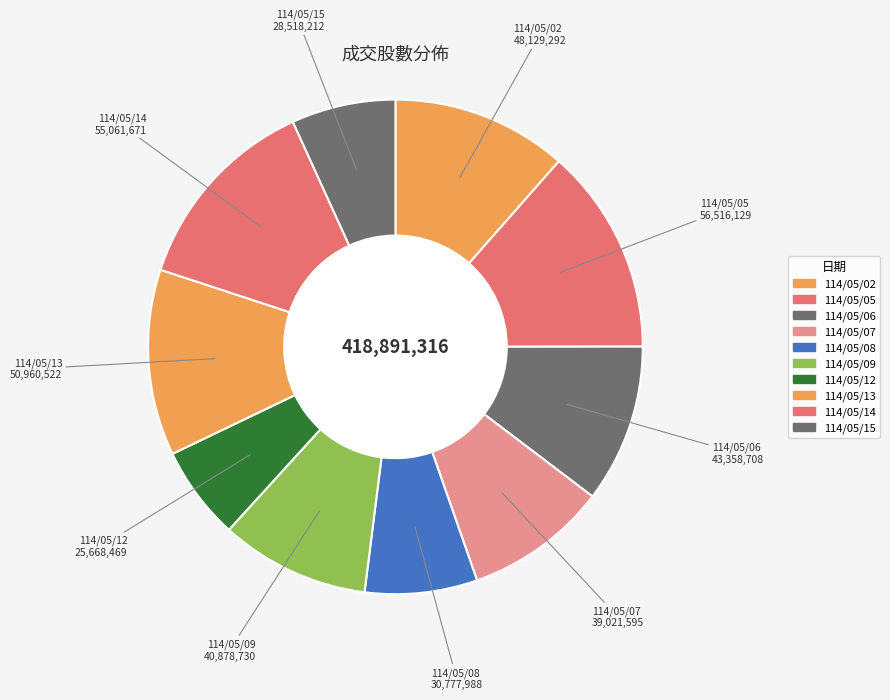

Count the number of slices in the pie.

10